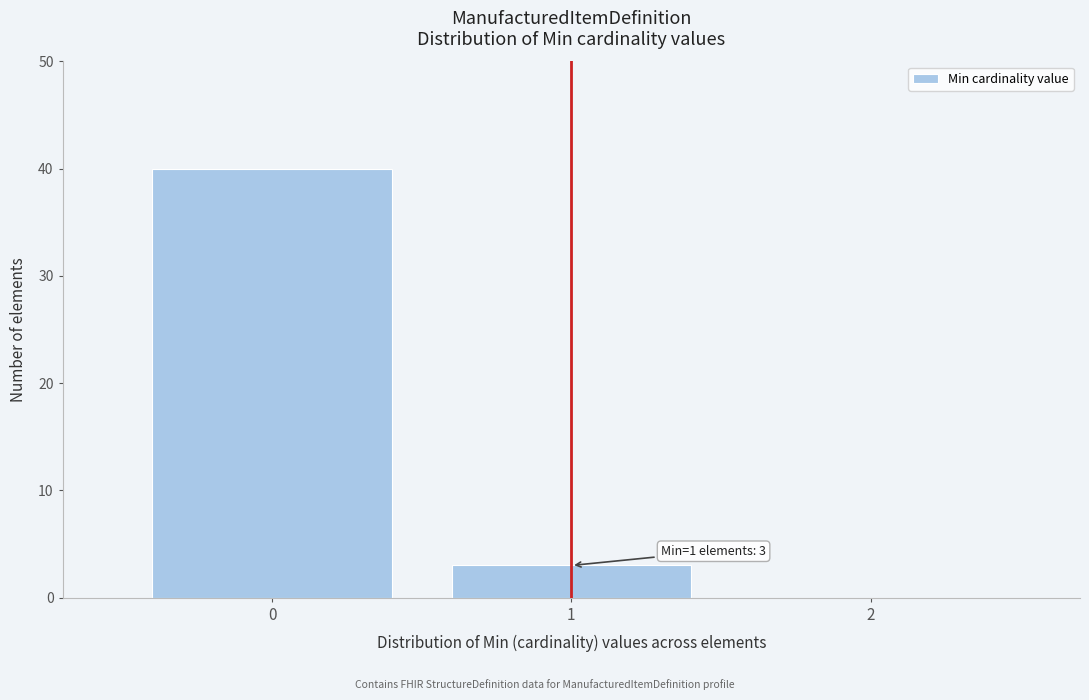

Over which range of the x-axis is the bar tallest?

-0.5 to 0.5